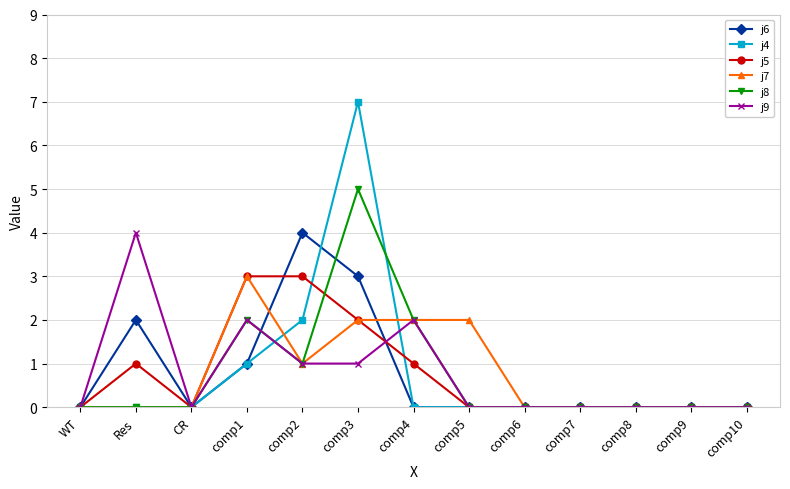

What is the average value of the j8 series?

1